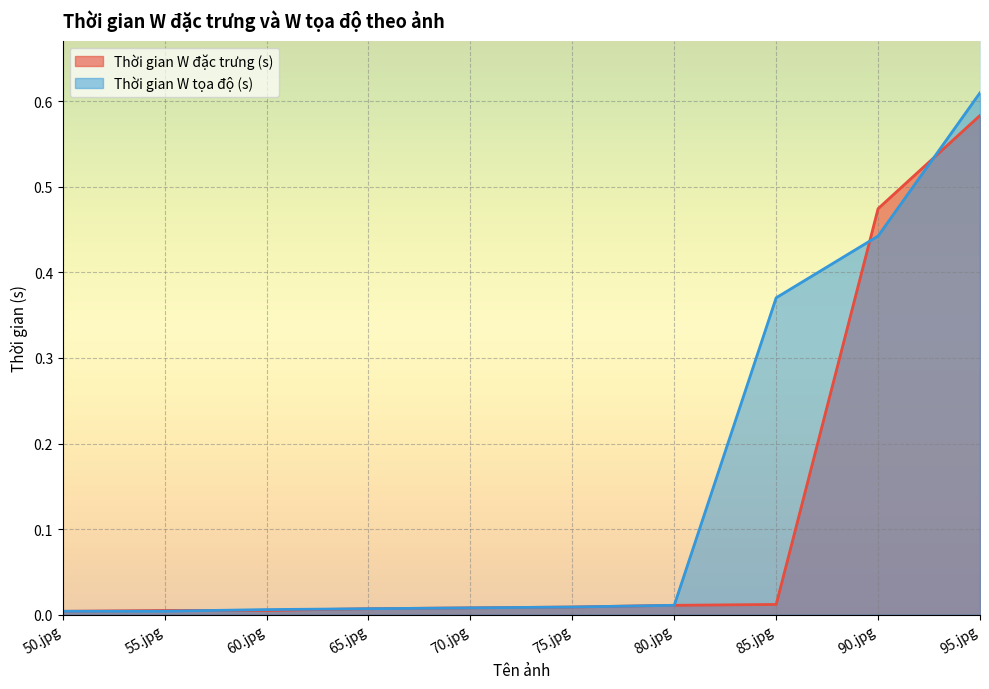

What is the greatest value displayed?

0.6